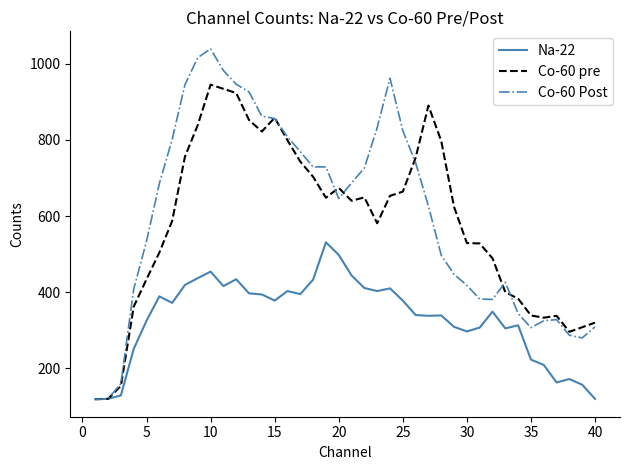

Rank the series by their maximum value, from lowest to highest.

Na-22, Co-60 pre, Co-60 Post